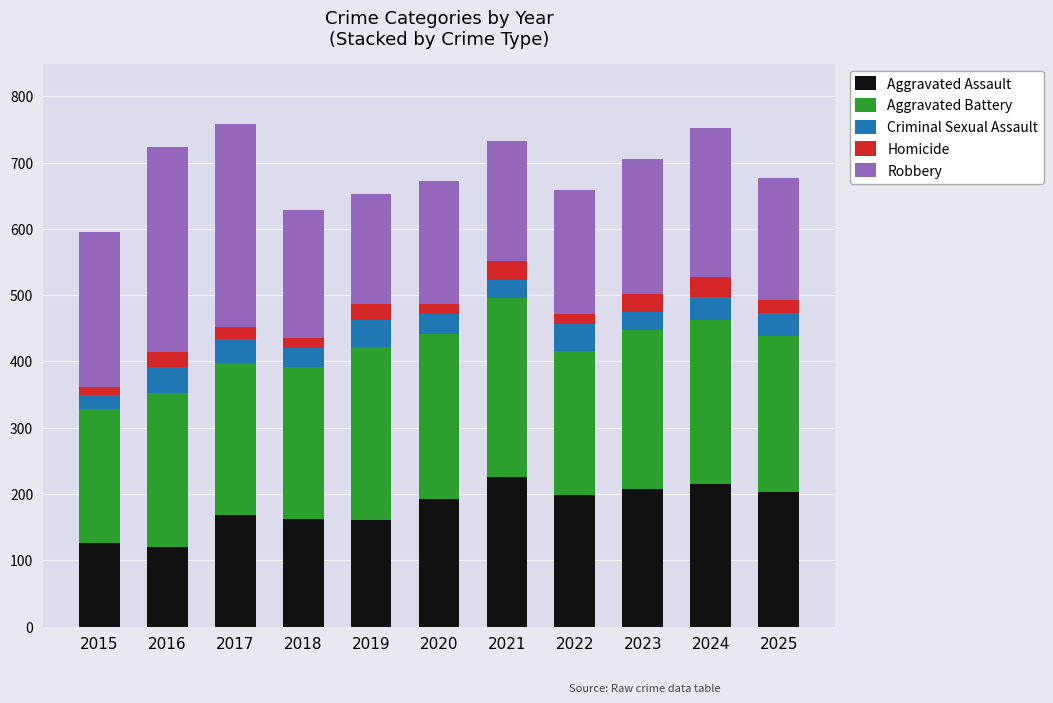

How many bars are there in total?

11